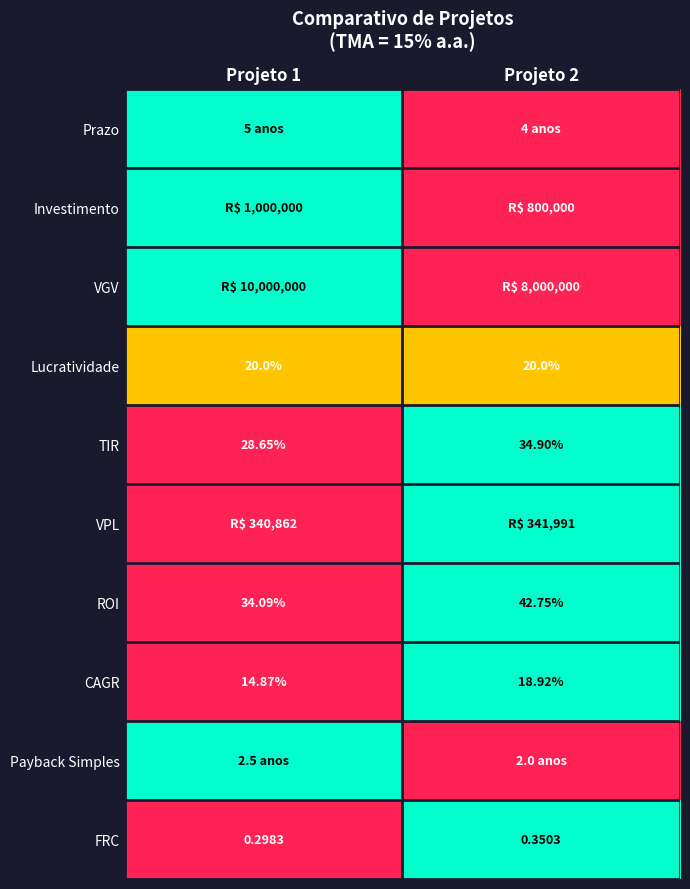

Is the value of TIR at Projeto 2 greater than the value of Lucratividade at Projeto 1?

Yes